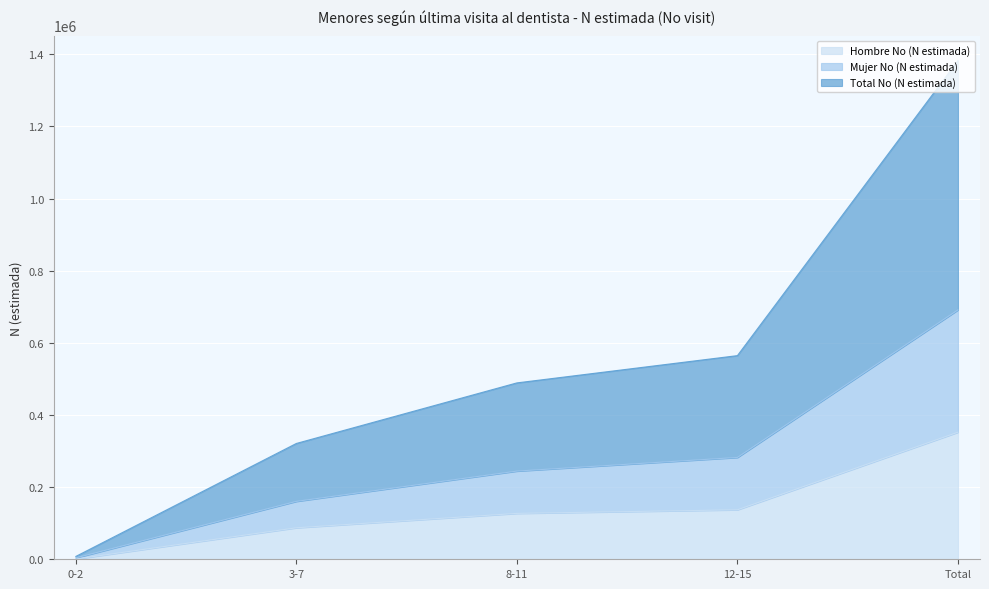

True or false: Hombre No (N estimada) and Total No (N estimada) cross at least once.

False